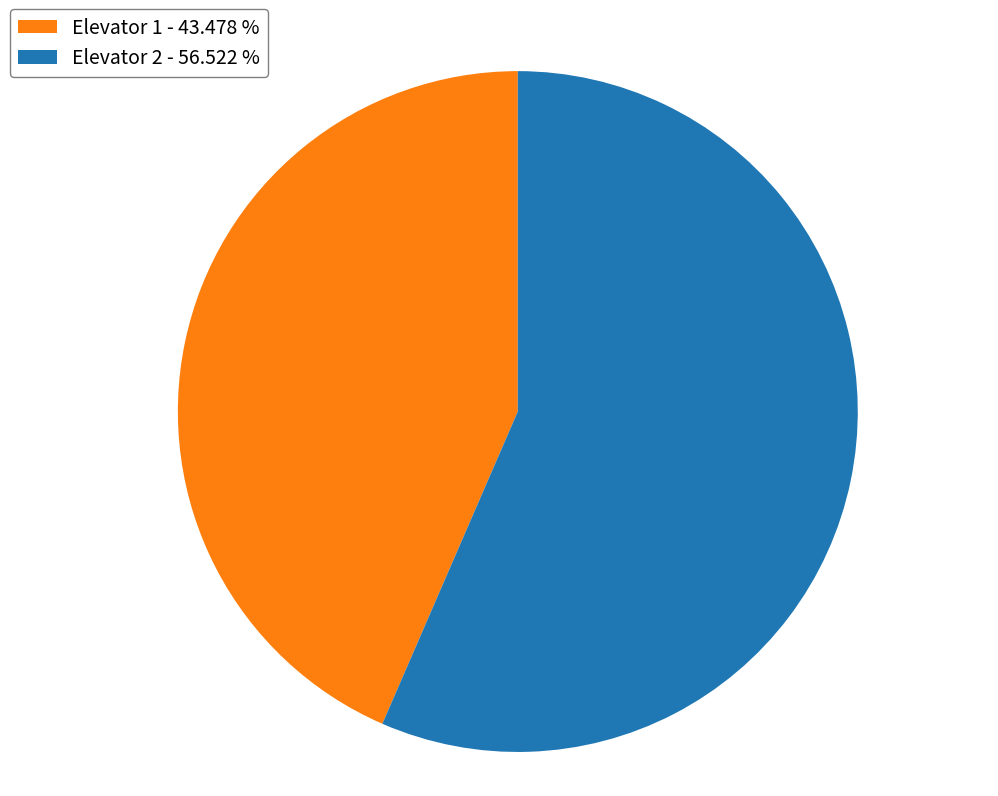

Which category accounts for the majority?

Elevator 2 - 56.522 %